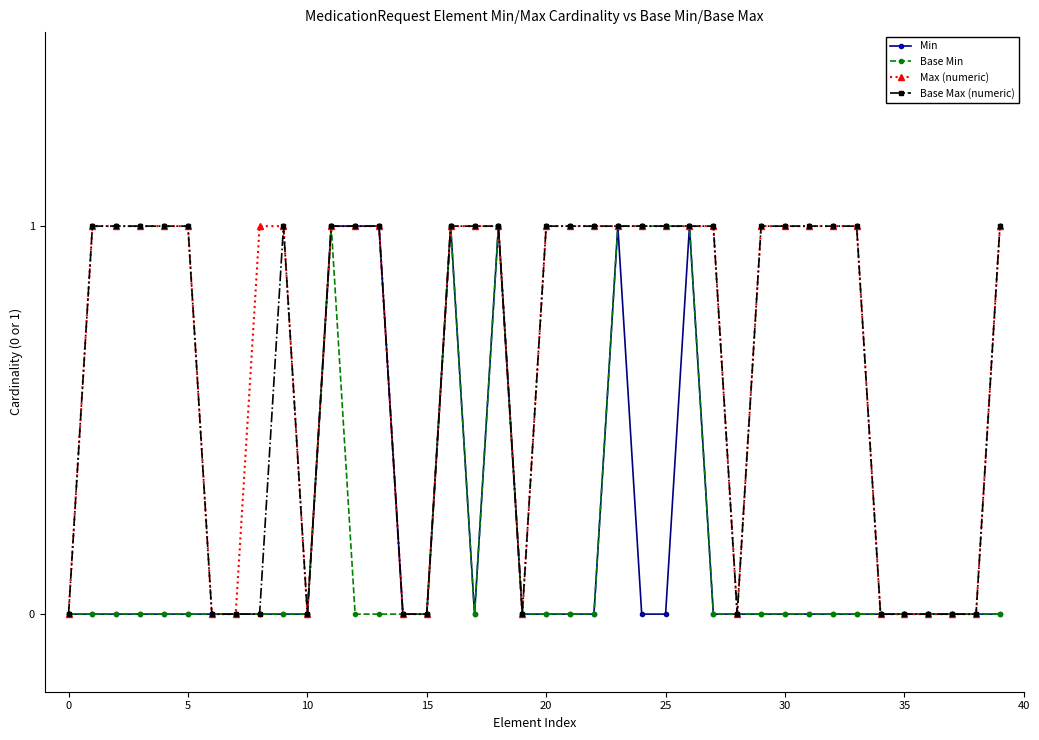

True or false: Base Min has more than 0 interior local peaks.

True